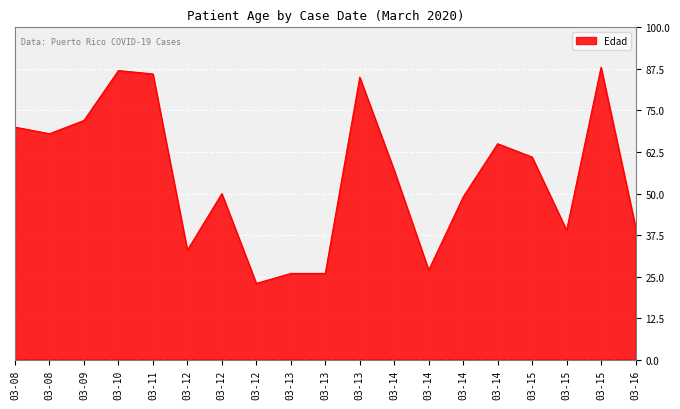

Which label corresponds to the smallest value in the chart?

2020-03-12